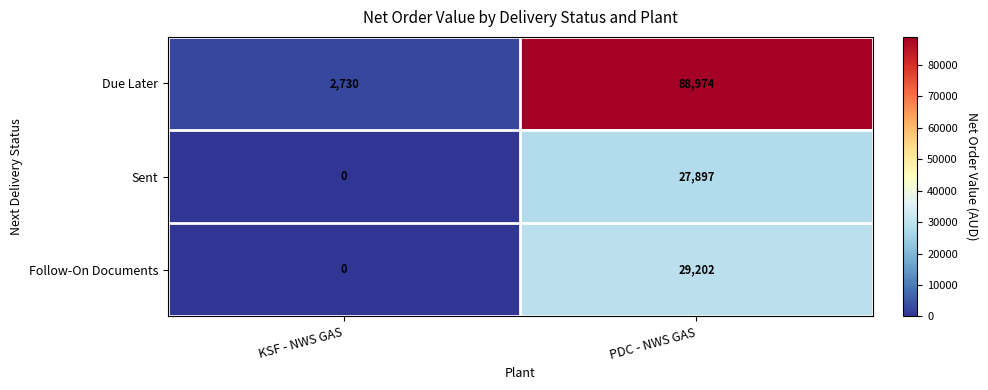

Between KSF - NWS GAS and PDC - NWS GAS, which series saw the biggest shift?

Due Later